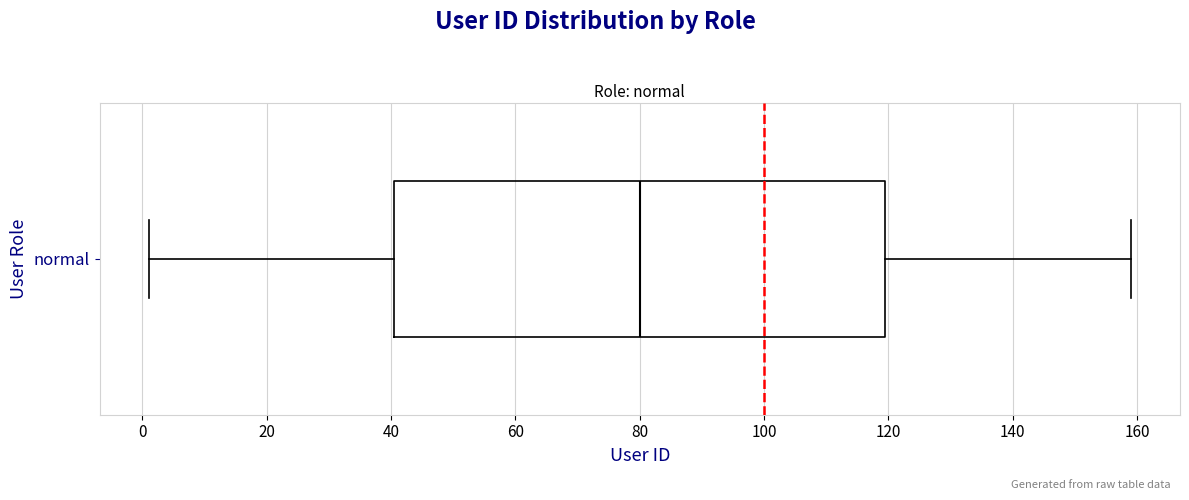

Read this box plot against the x-axis: the position of the median line, the range covered by the box, and the ends of both whiskers. The values are not printed on the chart, so give them approximately, as read against the axis.

median 80, box 40 to 120, whiskers 2 to 160